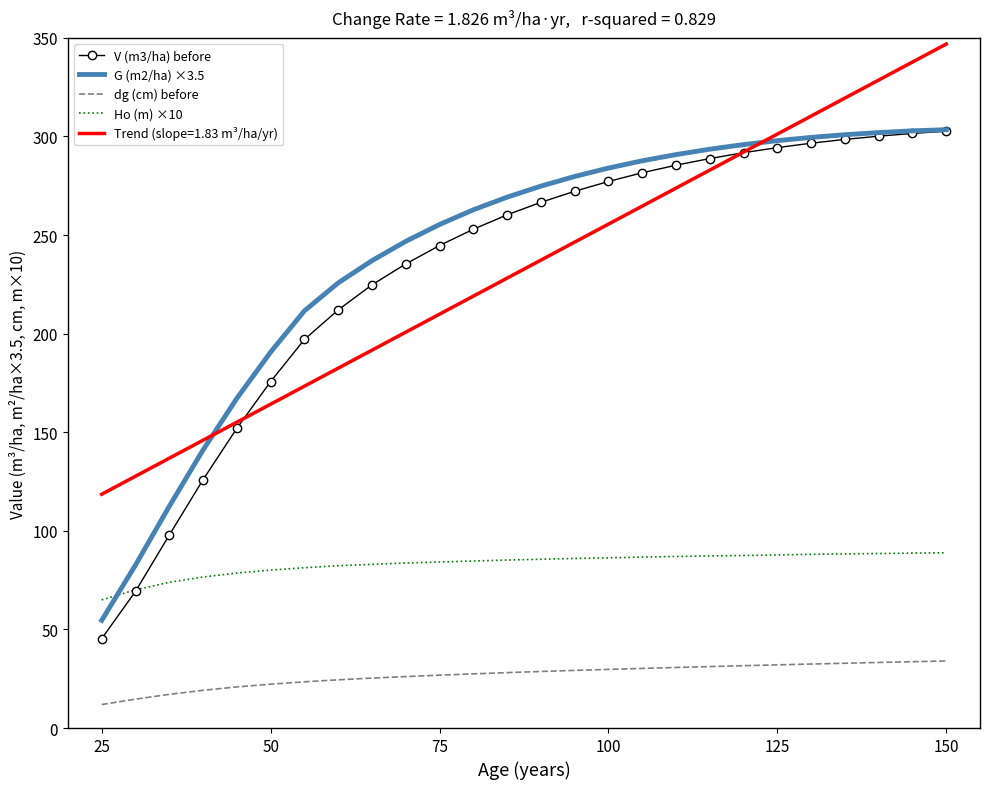

Which series has the largest range (max minus min)?

V (m3/ha) before